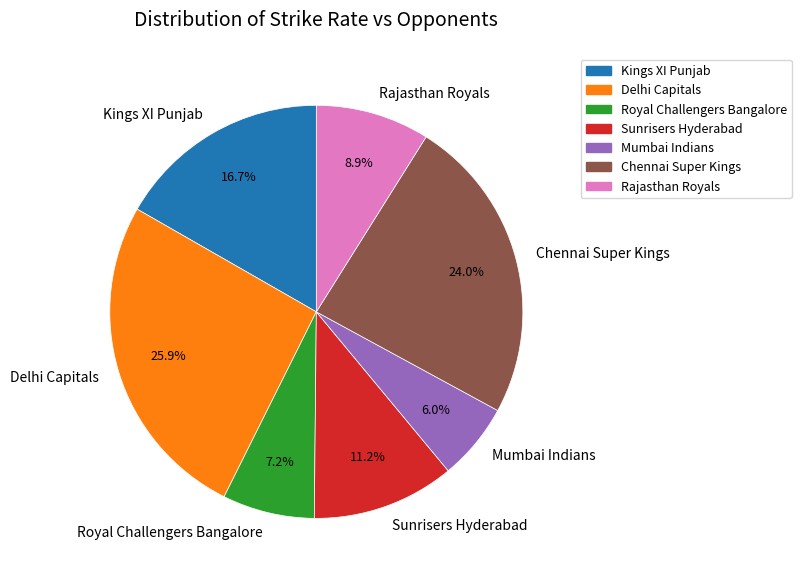

Which slice is the smallest?

Mumbai Indians